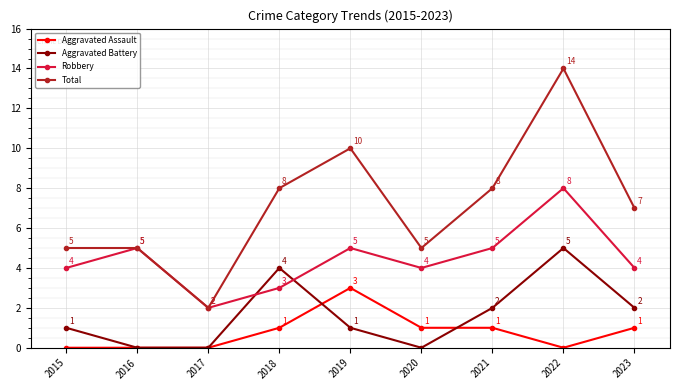

Which series has the largest range (max minus min)?

Total